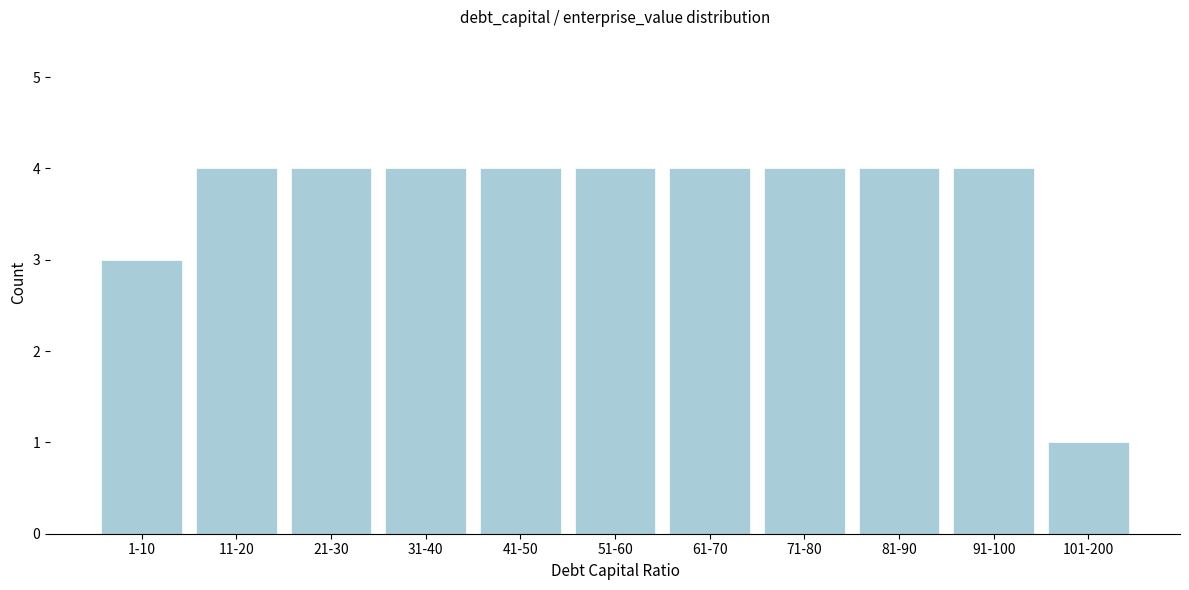

Reading left to right, extract all data points from this chart.

1-10=3	11-20=4	21-30=4	31-40=4	41-50=4	51-60=4	61-70=4	71-80=4	81-90=4	91-100=4	101-200=1